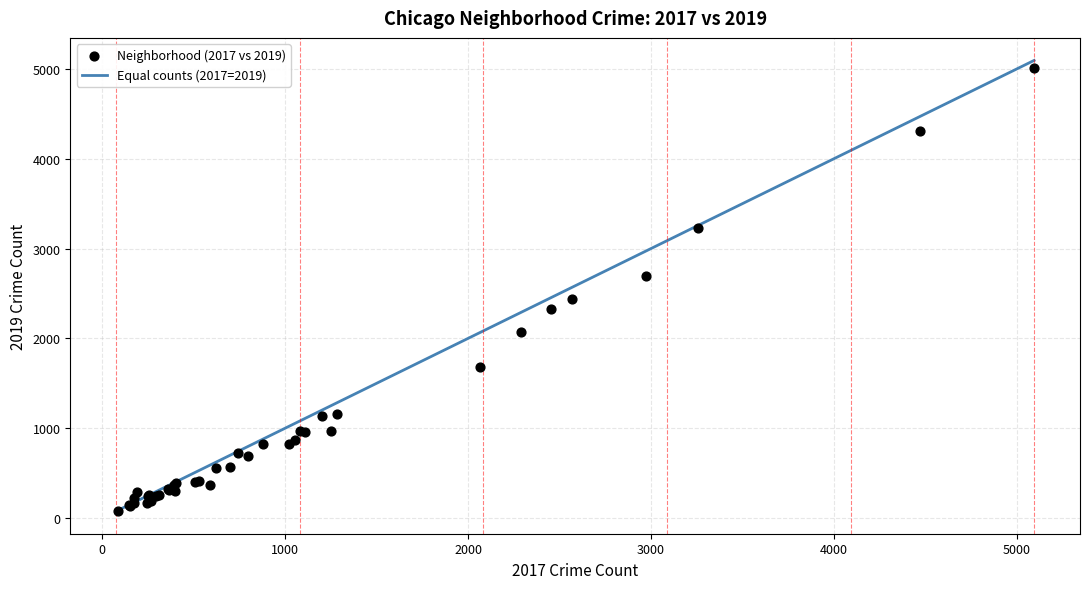

What Y value in the scatter plot is closest to 2542?

2441